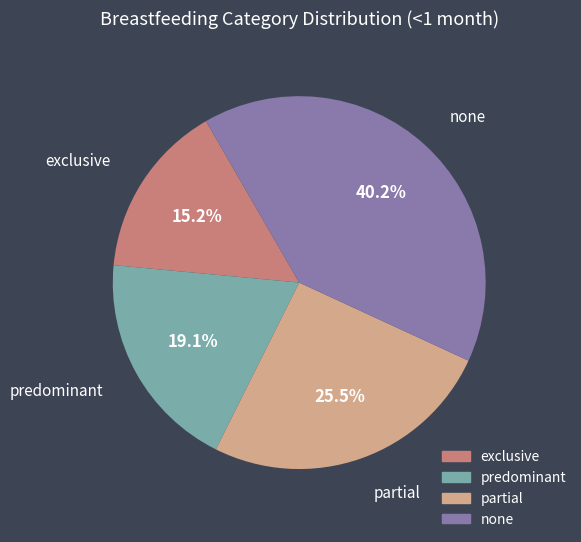

How many slices are in this pie chart?

4